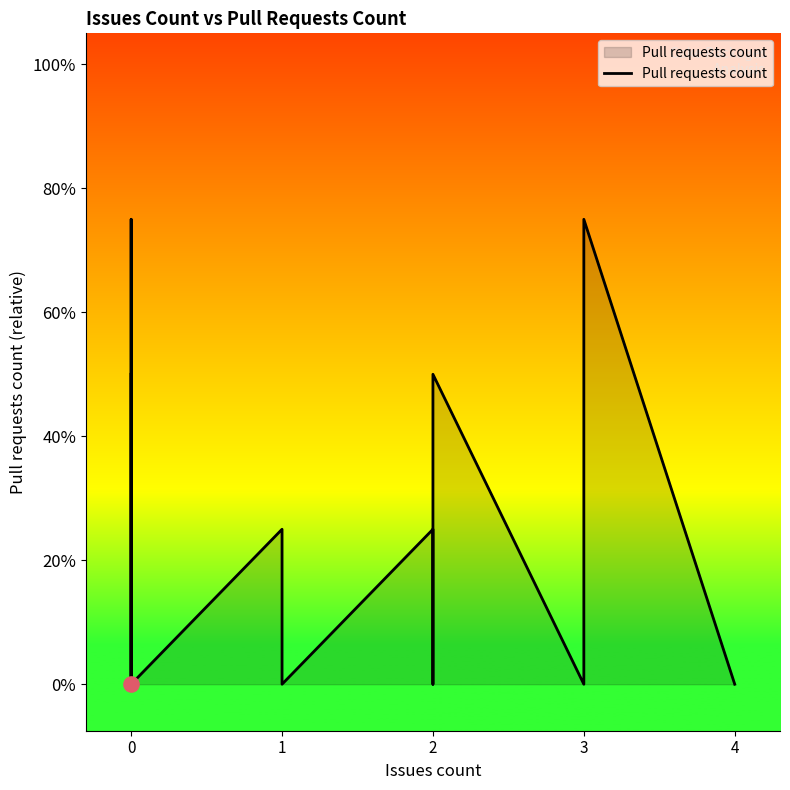

Between 0 and 2, which is larger?

2